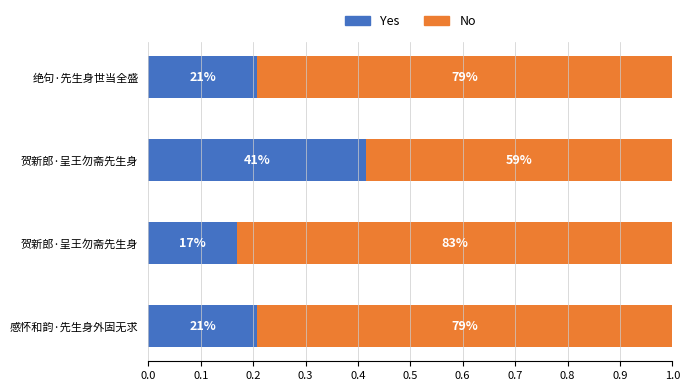

What are all the series names shown in the legend?

Yes, No